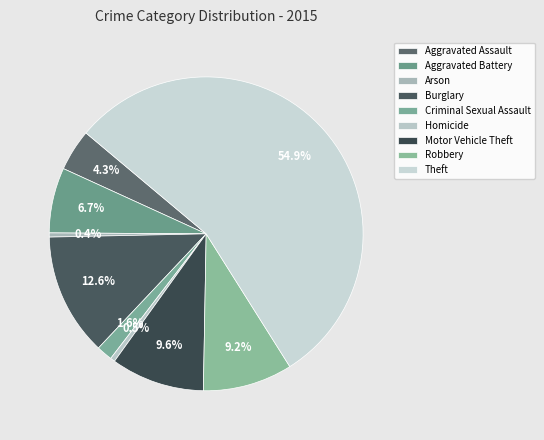

To the nearest percent, what percentage of the pie is Robbery?

9%